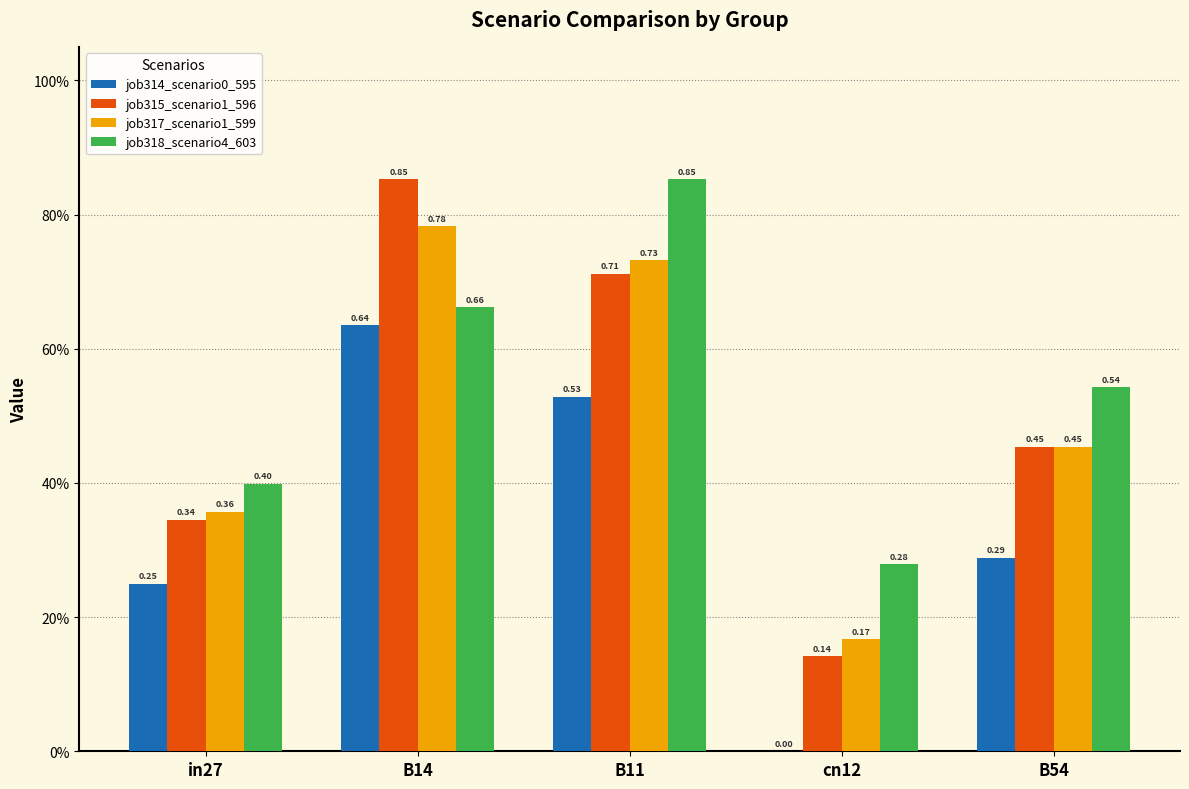

Which category has the lowest value across all series?

cn12